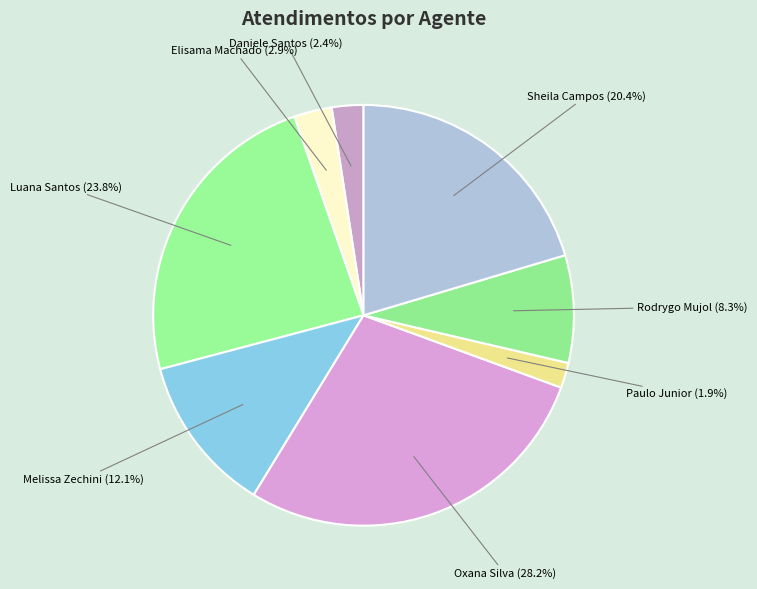

How many slices are in this pie chart?

8